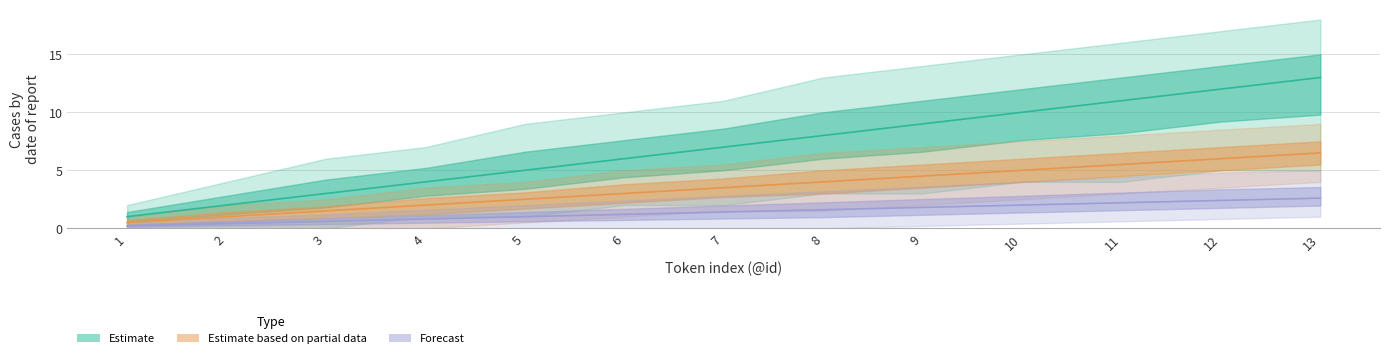

At which label does Forecast first exceed 1?

6